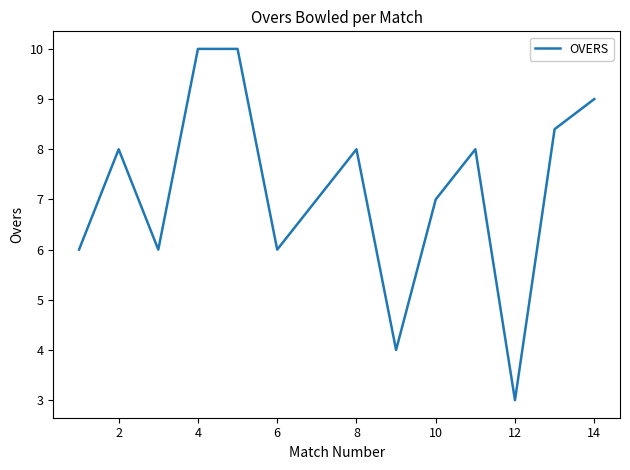

Does the chart display data point markers on the line(s)?

No